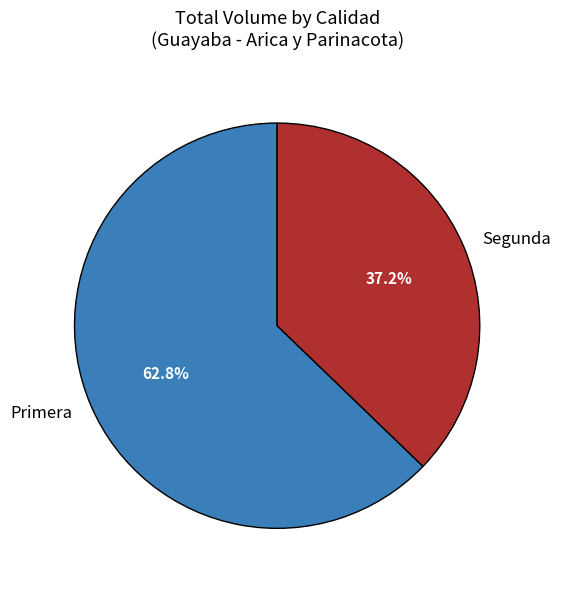

What percentage do Primera and Segunda together represent?

100.0%